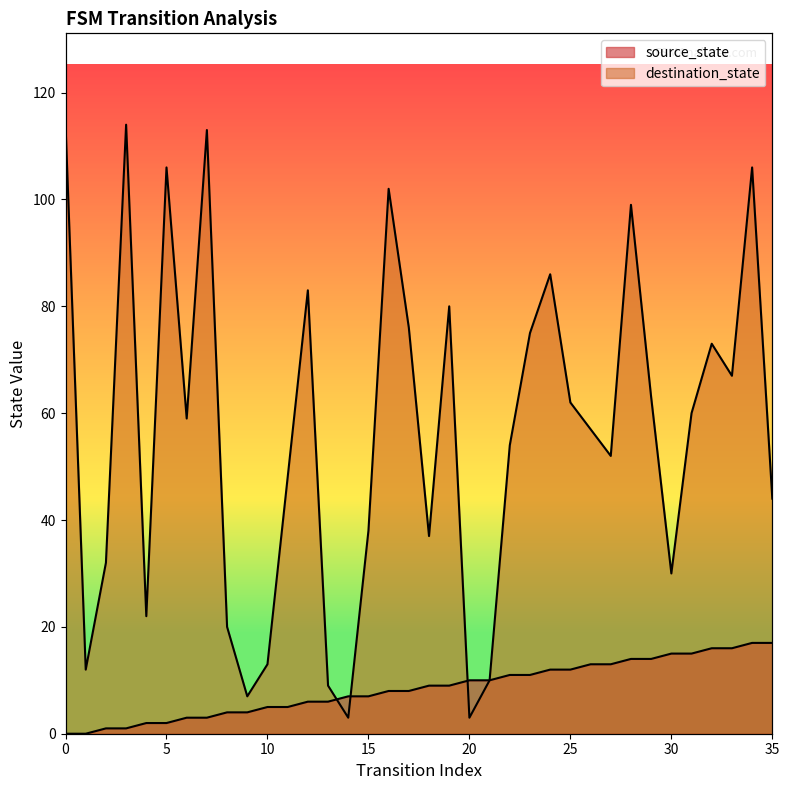

Read the destination_state value at 30, to the nearest 10.

30